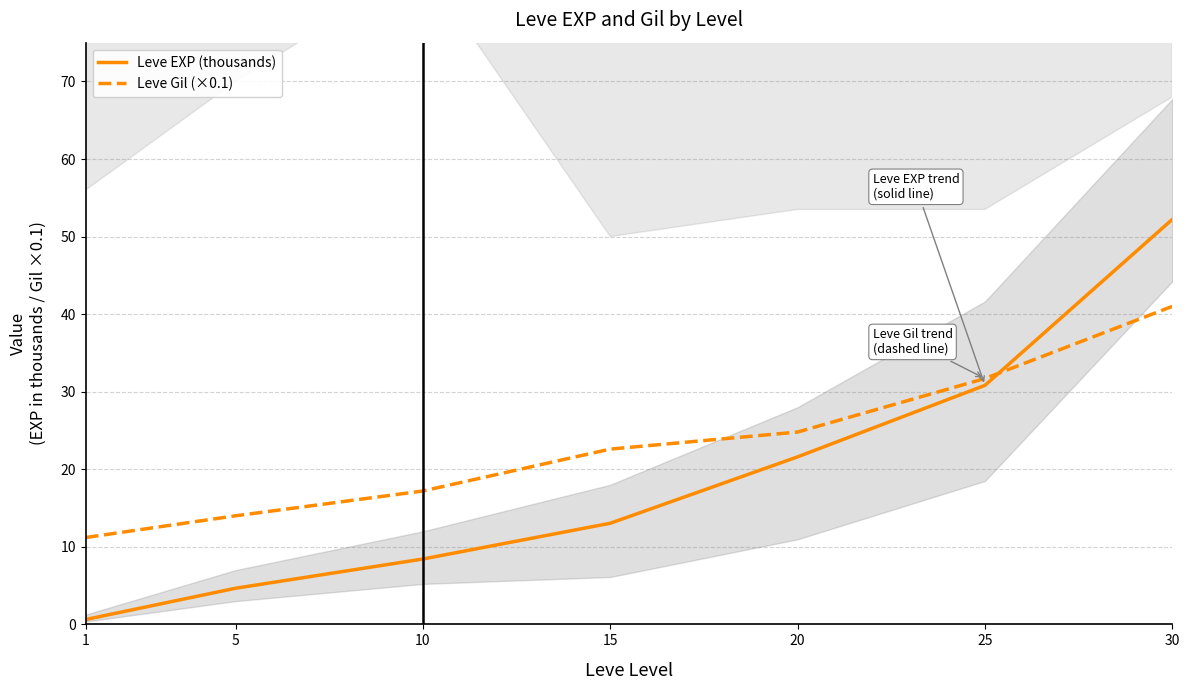

Where is Leve EXP (thousands) nearest to the value 26?

20